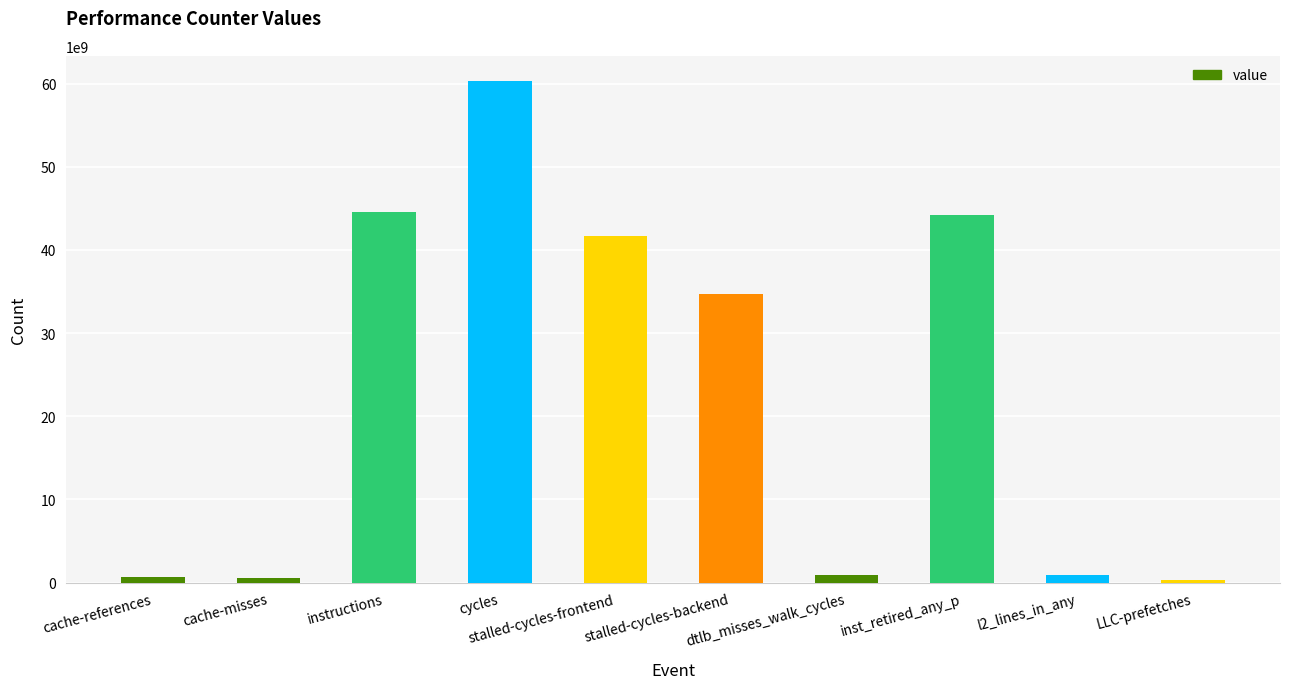

What is the change in value from cache-references to stalled-cycles-backend?

+34115573895